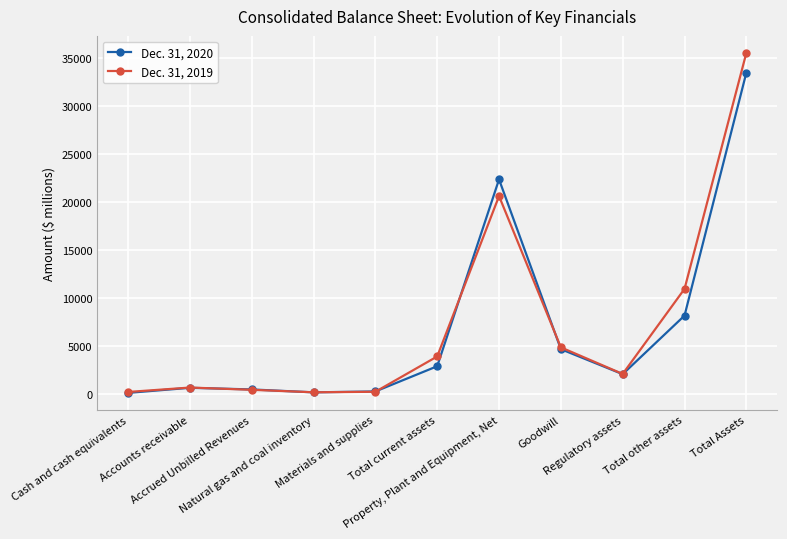

Read the Dec. 31, 2019 value at Goodwill.

4882